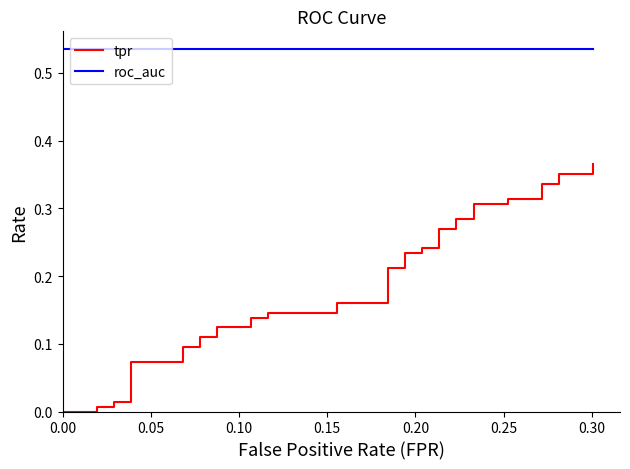

What is the greatest value displayed?

0.5